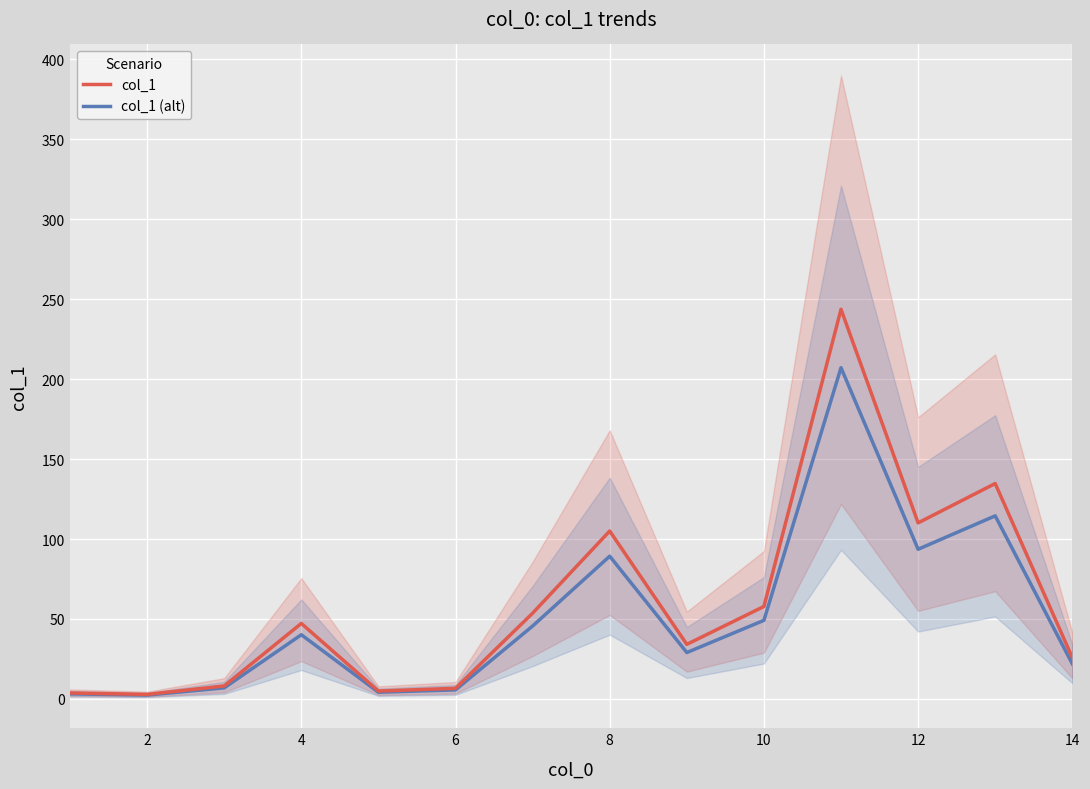

The value of col_1 at 12 is 160.4. True or false?

False